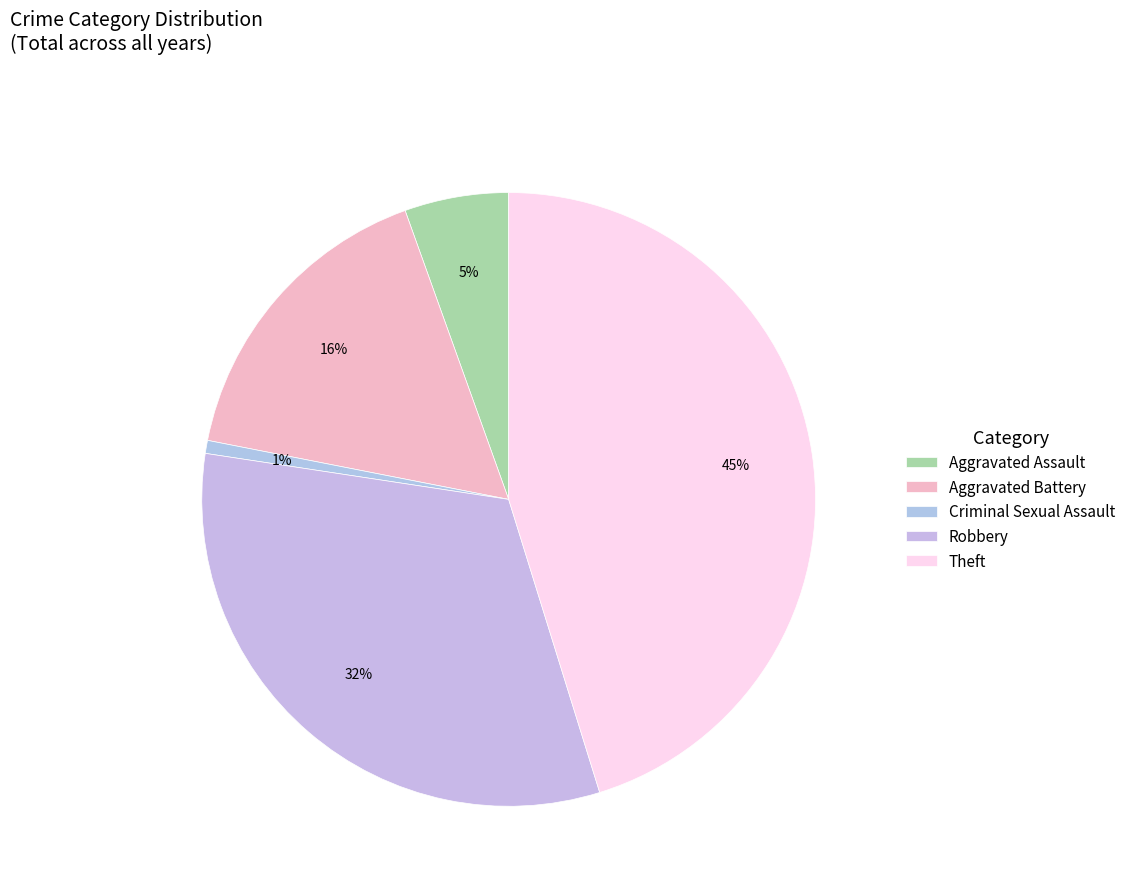

To the nearest percent, what is the average slice percentage?

20%